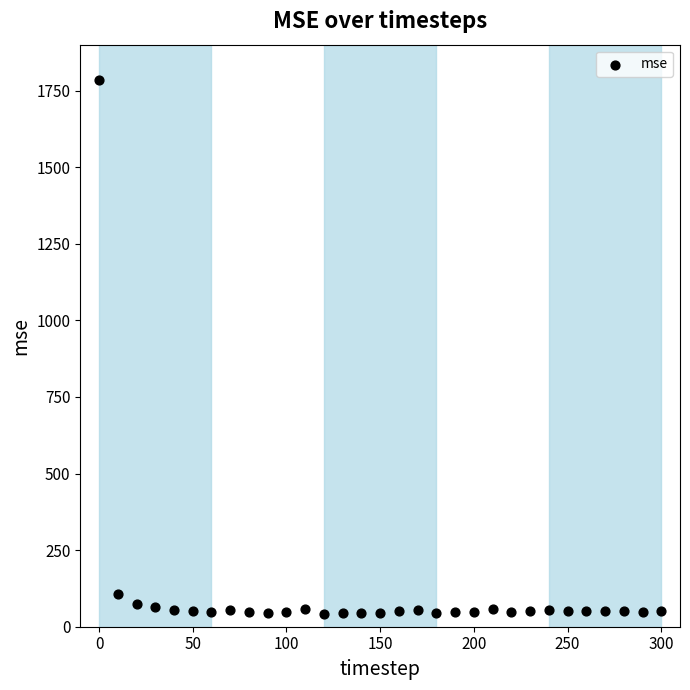

What is the range of X values (max minus min)?

300.0